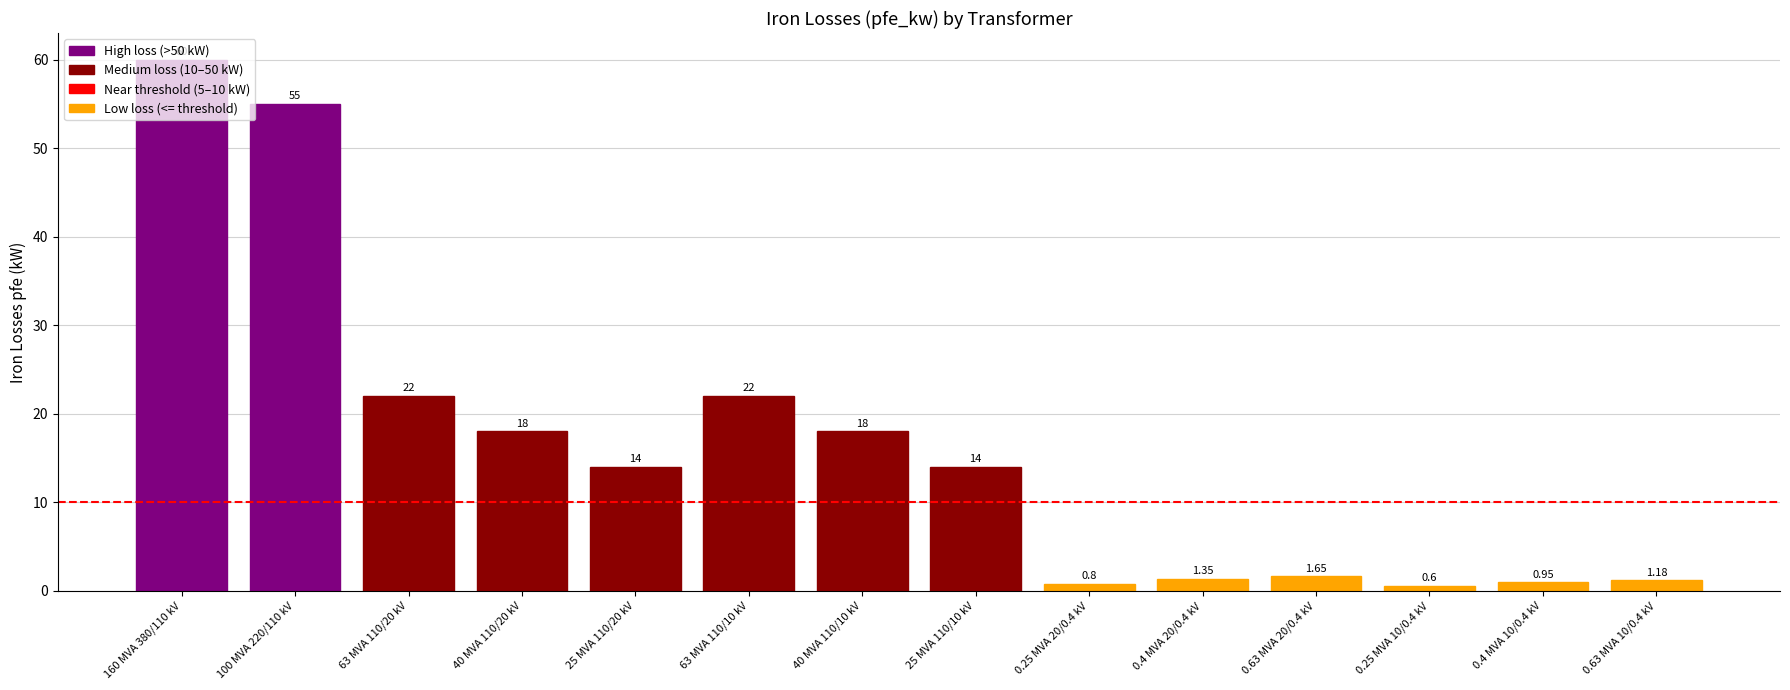

Count the number of categories in the chart.

14